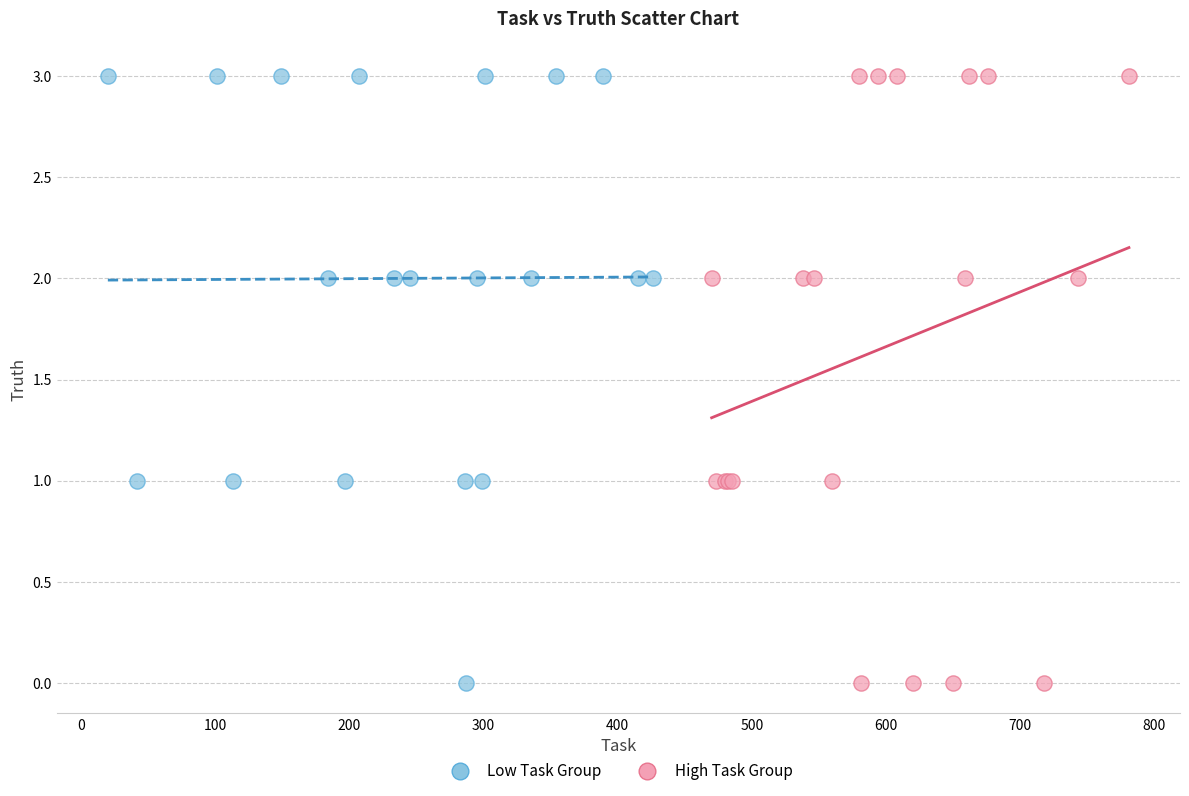

What are all the series names shown in the legend?

Low Task Group, High Task Group